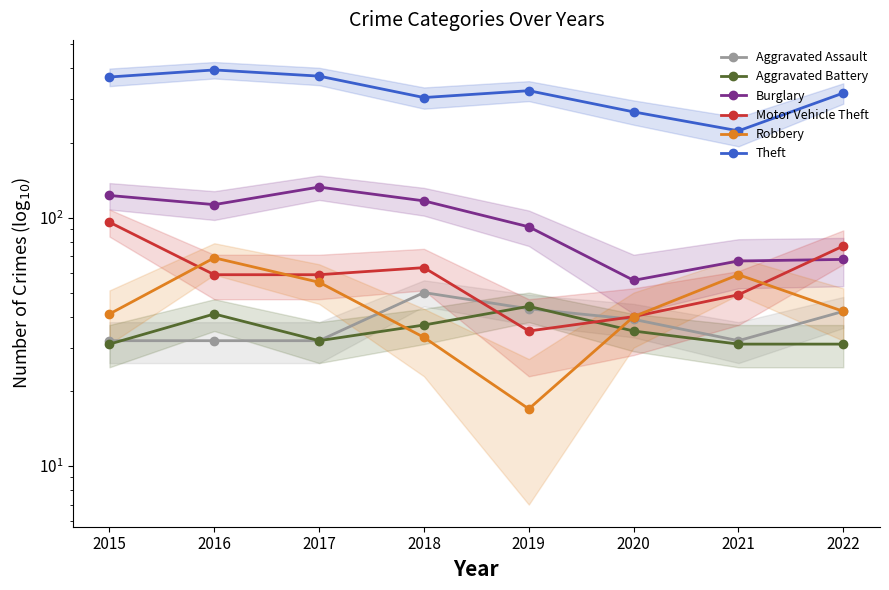

What is the difference between the maximum and minimum values in the Aggravated Battery series?

13